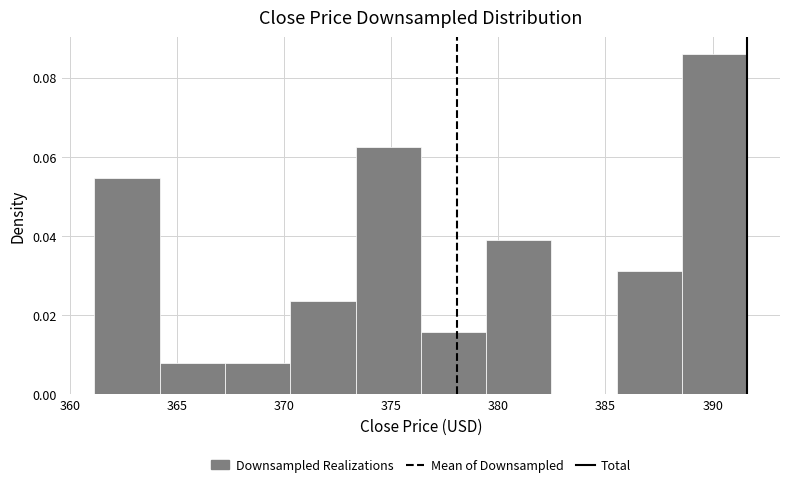

Reading left to right, list every bar in this chart as the range it spans on the x-axis followed by its height. Neither the bar edges nor the heights are printed on the chart, so give them approximately, as read against the axes.

361.0 to 364.0: 0.054
364.0 to 367.0: 0.008
367.0 to 370.5: 0.008
370.5 to 373.5: 0.024
373.5 to 376.5: 0.062
376.5 to 379.5: 0.016
379.5 to 382.5: 0.040
382.5 to 385.5: 0
385.5 to 388.5: 0.032
388.5 to 391.5: 0.086